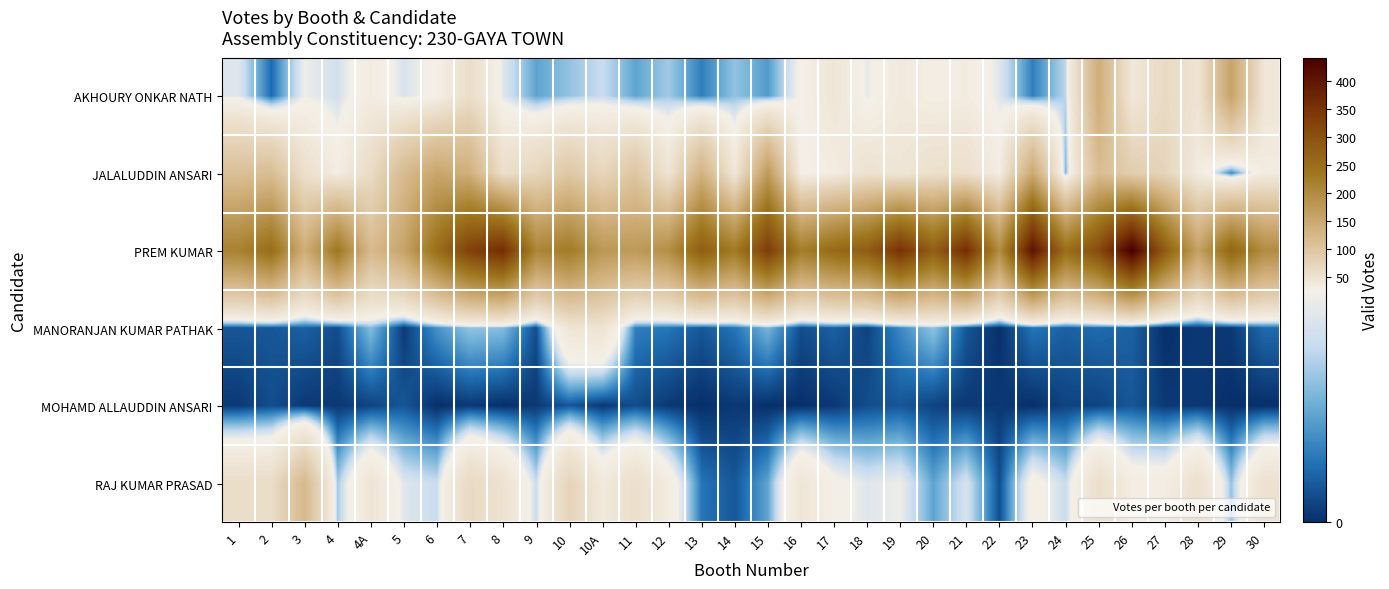

List the series in order of their peak value, highest first.

PREM KUMAR, JALALUDDIN ANSARI, AKHOURY ONKAR NATH, RAJ KUMAR PRASAD, MANORANJAN KUMAR PATHAK, MOHAMD ALLAUDDIN ANSARI